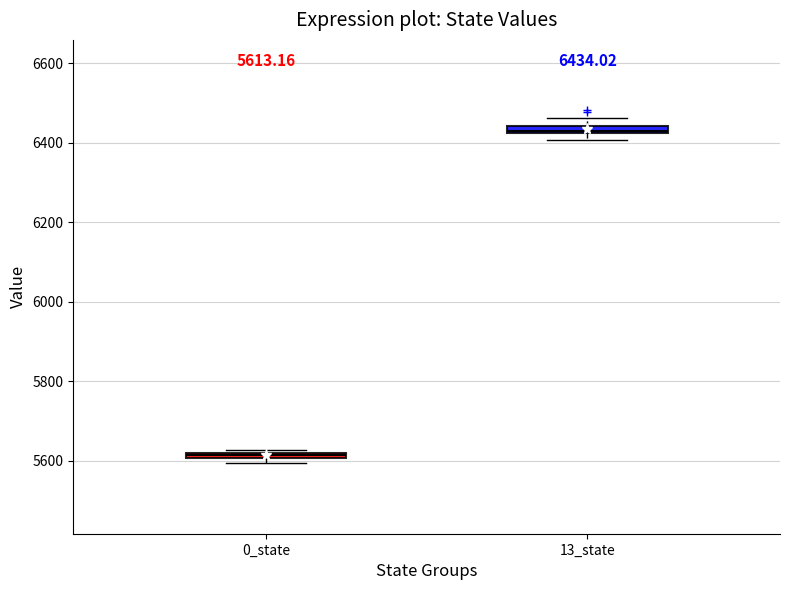

Which box's median line is the highest?

13_state